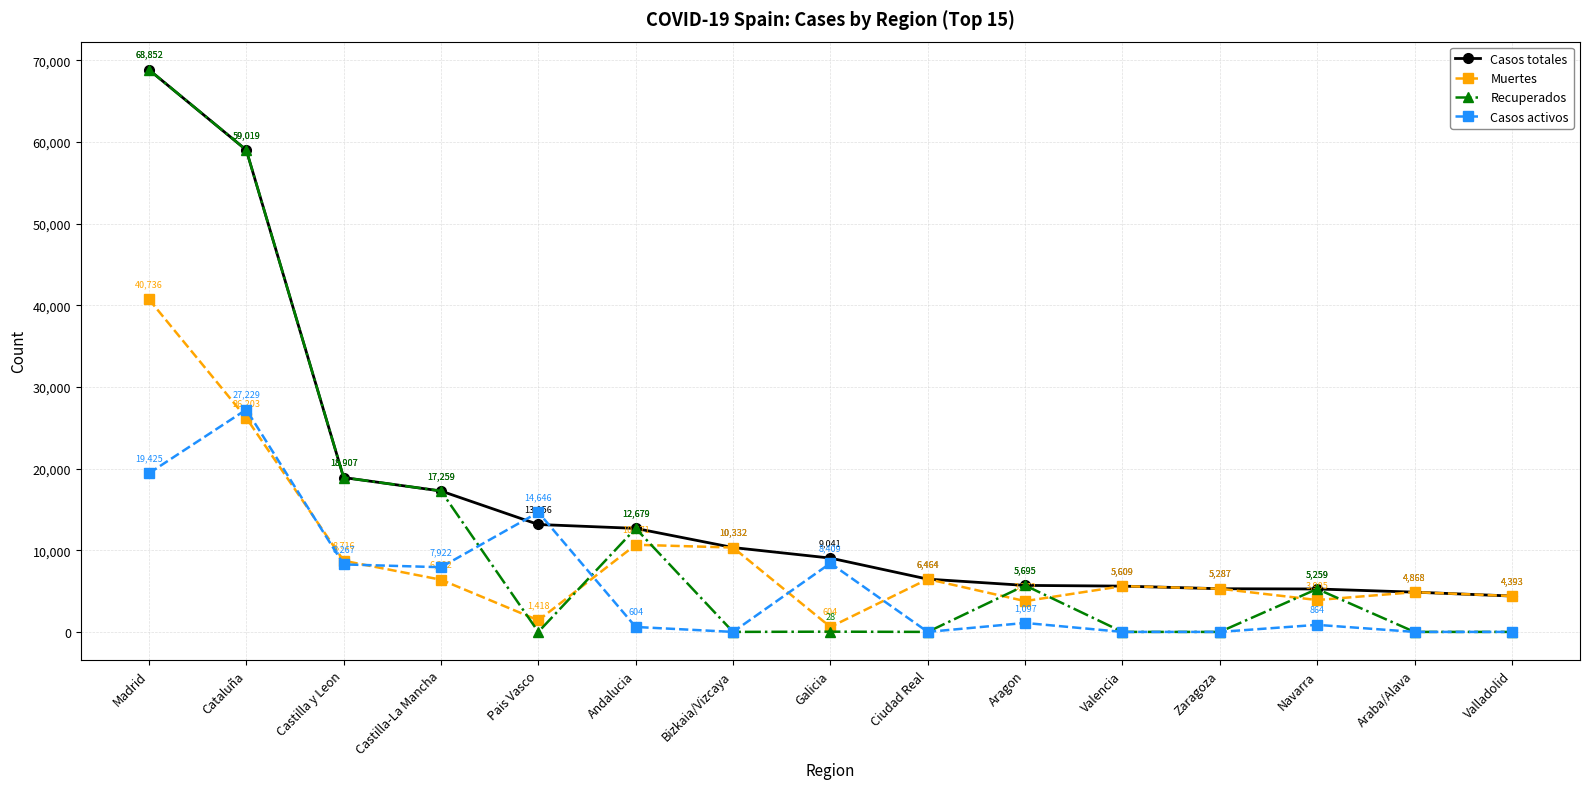

What is the sum of all Casos totales values?

246820